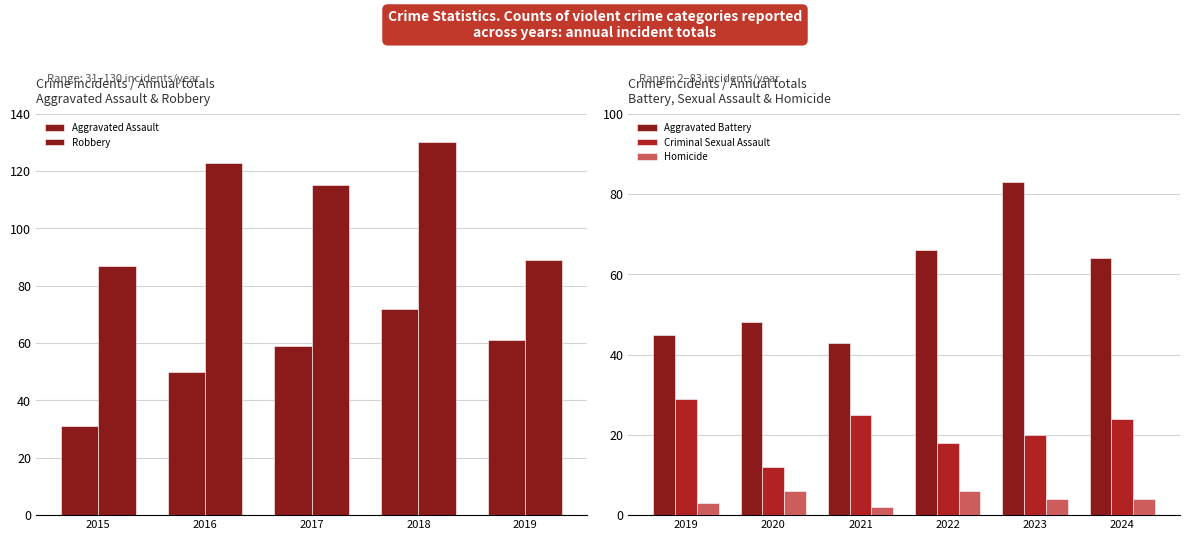

The value of Aggravated Battery at 2020 is 48. True or false?

True